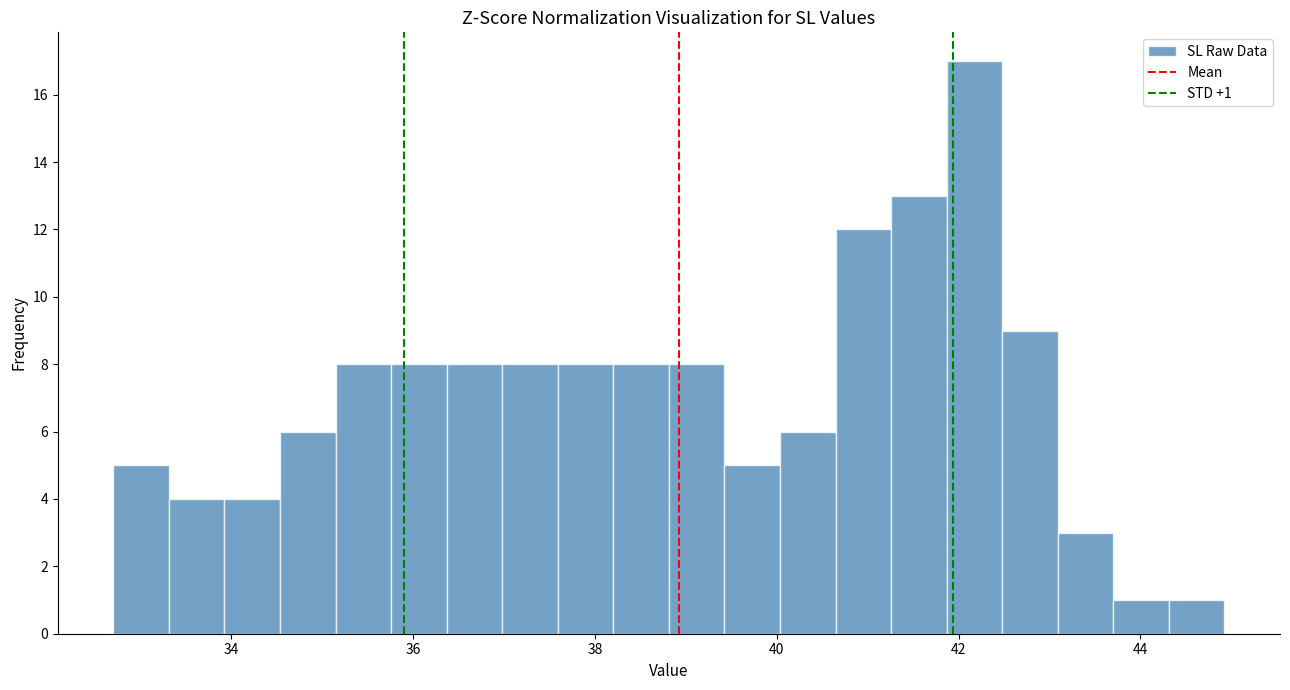

Around what value on the x-axis is the tallest bar? Give the approximate position of its centre, as read against the axis.

42.2